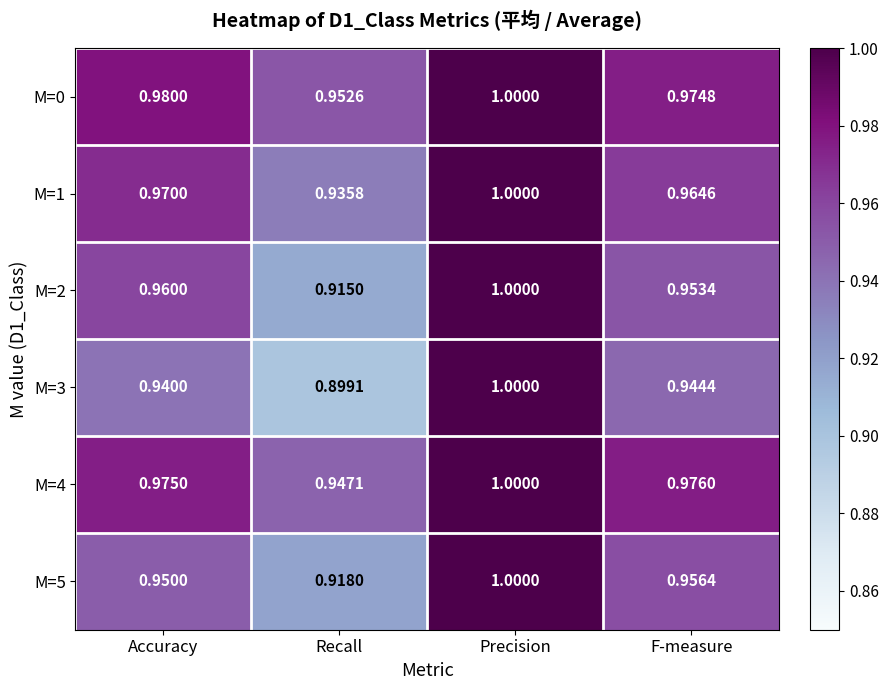

Is the value of M=4 at Recall greater than the value of M=5 at Recall?

Yes